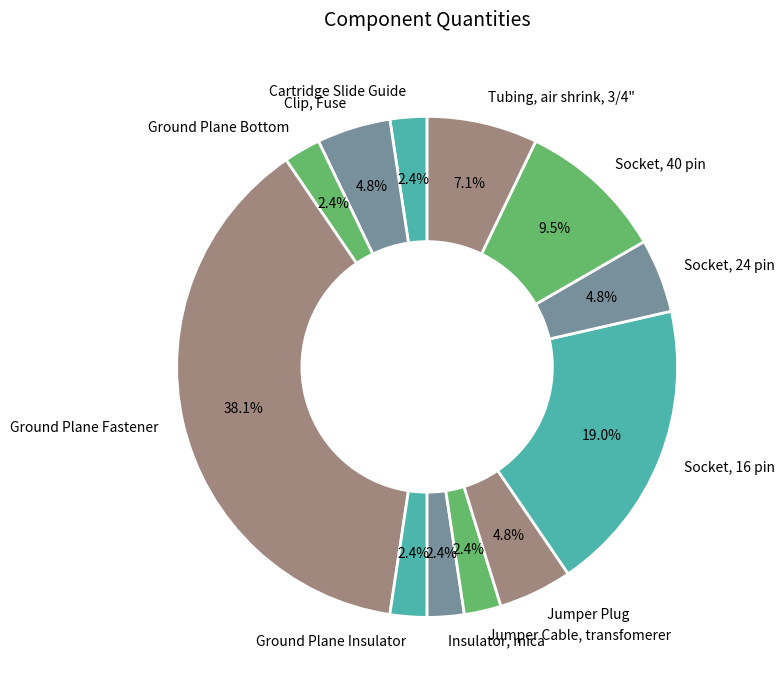

The Socket, 24 pin slice represents 11% of the pie. True or false?

False